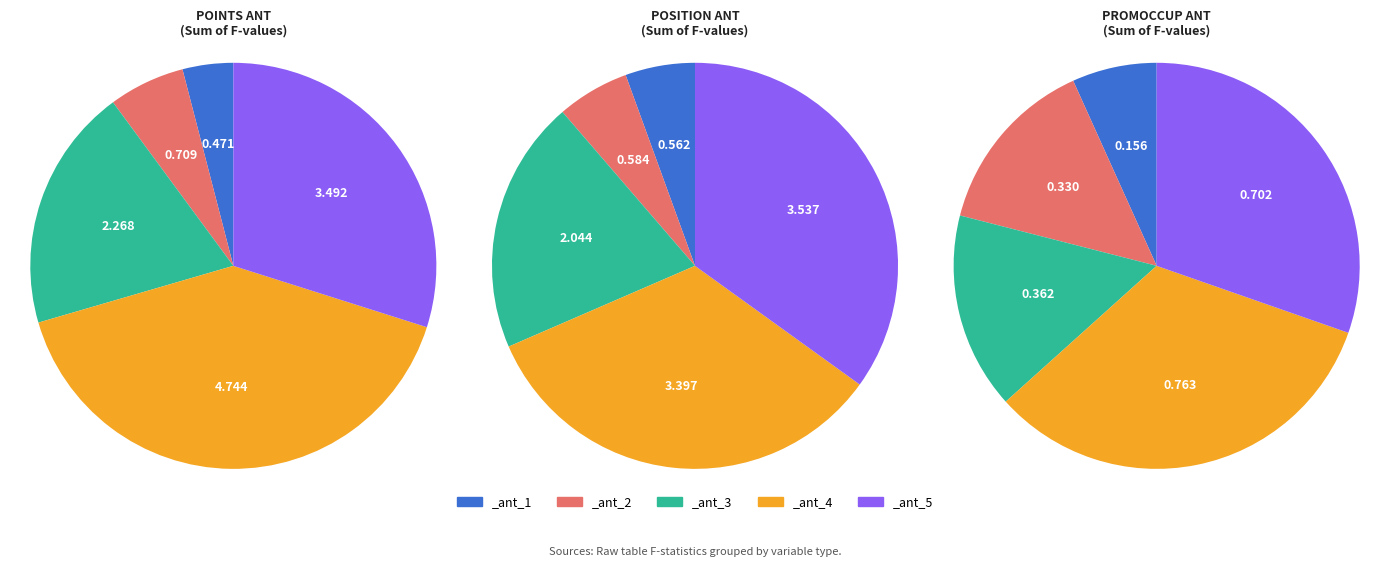

What is the smallest slice in the pie chart?

points_ant_1